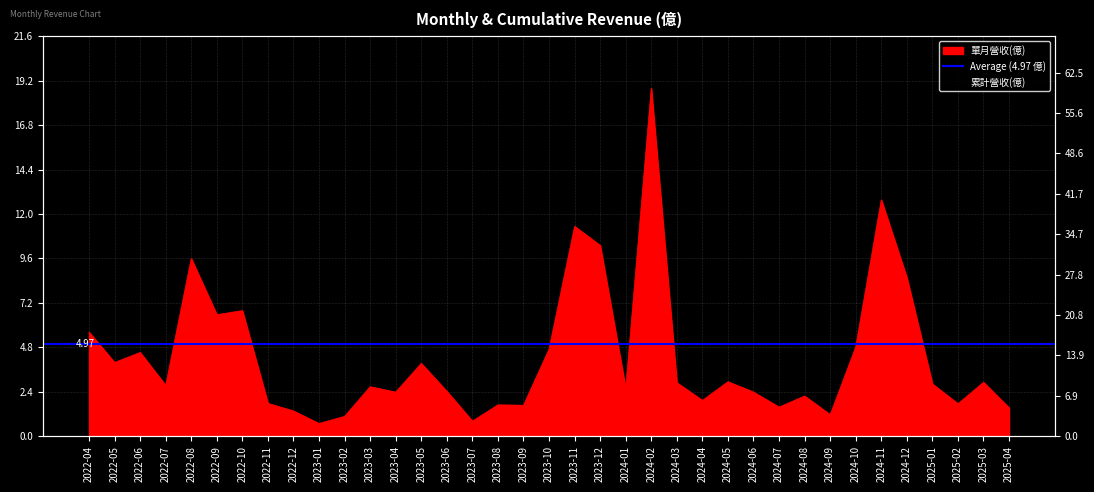

The value of 單月營收(億) at 2022-06 is 4.5. True or false?

True